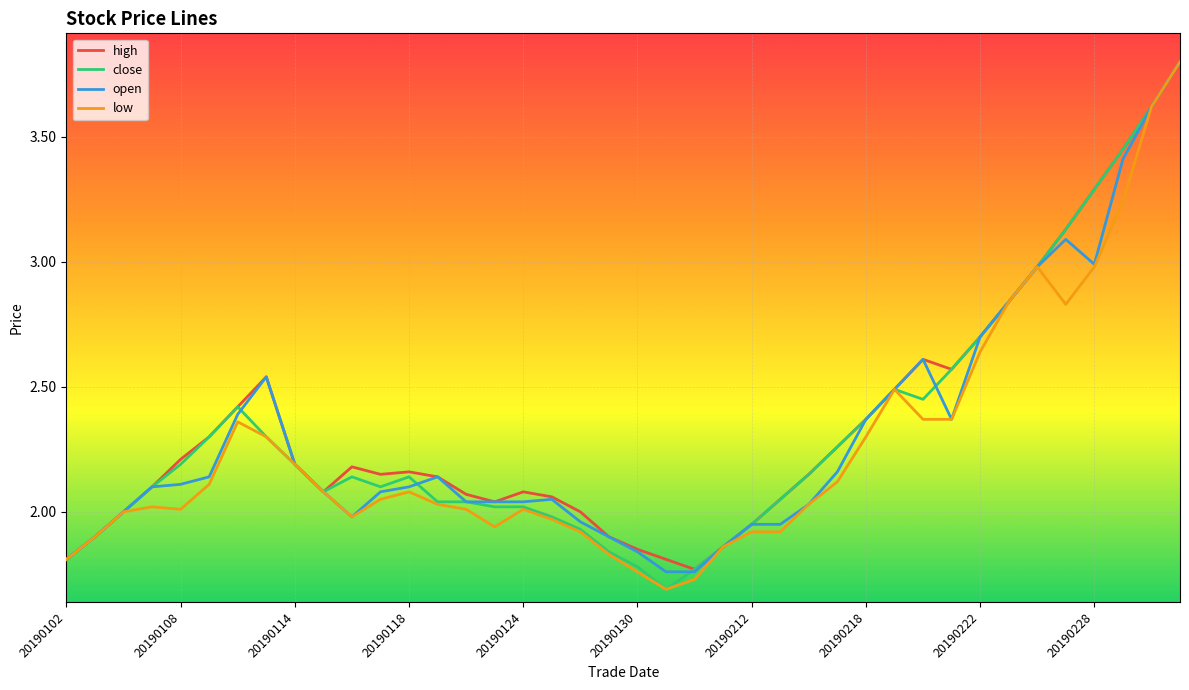

True or false: high and close cross at least once.

False